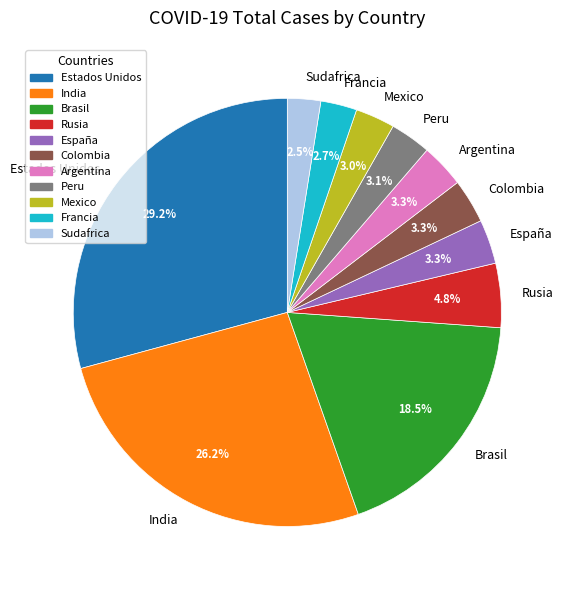

Does any single category account for the majority?

No